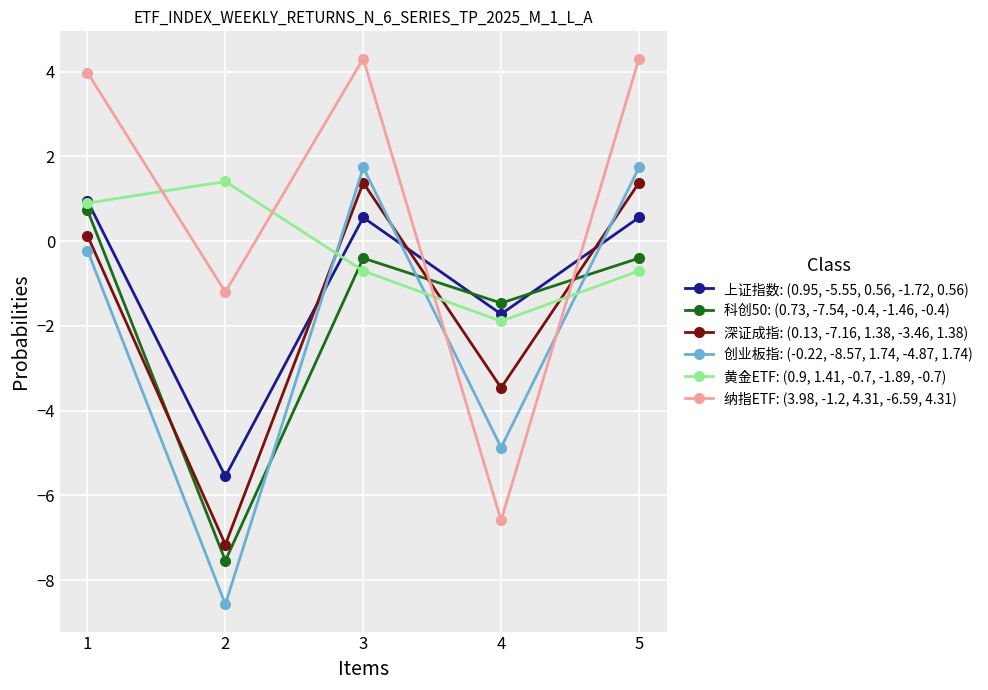

What is the total value across all series at 2?

-28.6